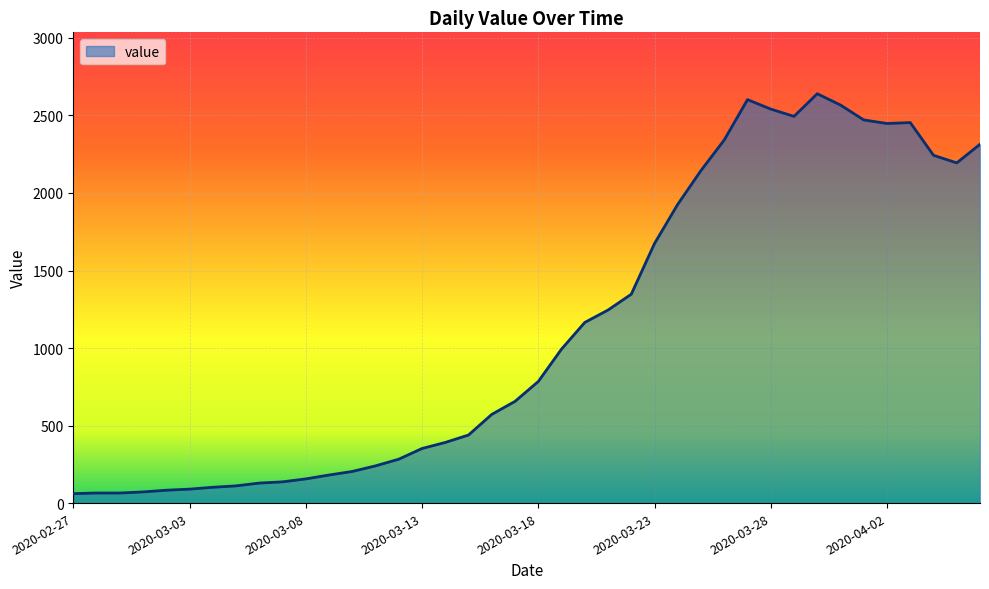

What is the smallest value displayed?

61